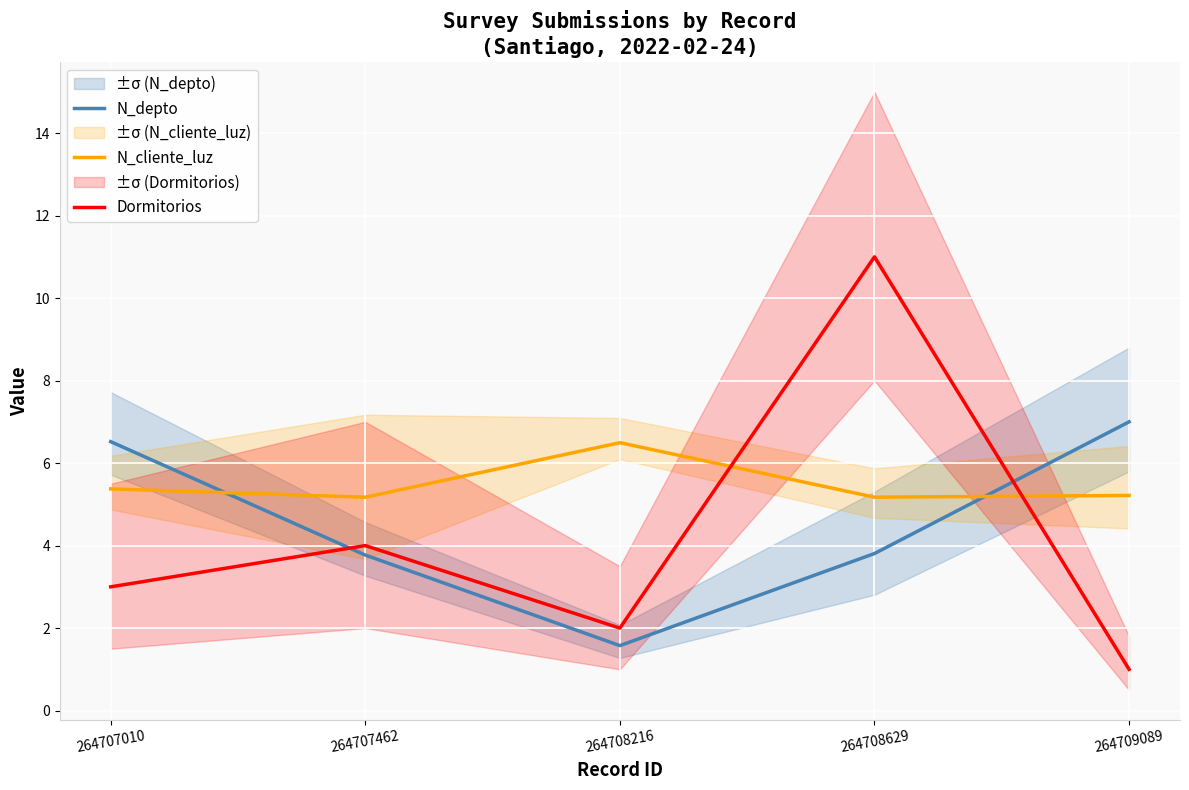

True or false: Dormitorios has a value of 4.9 at 264708629.

False